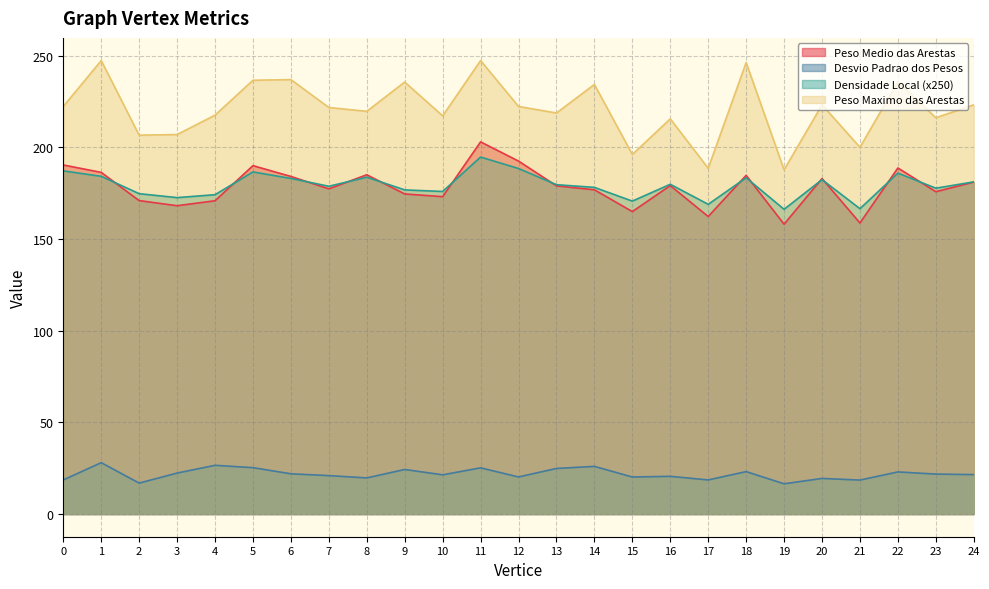

How many distinct data groups are displayed?

4